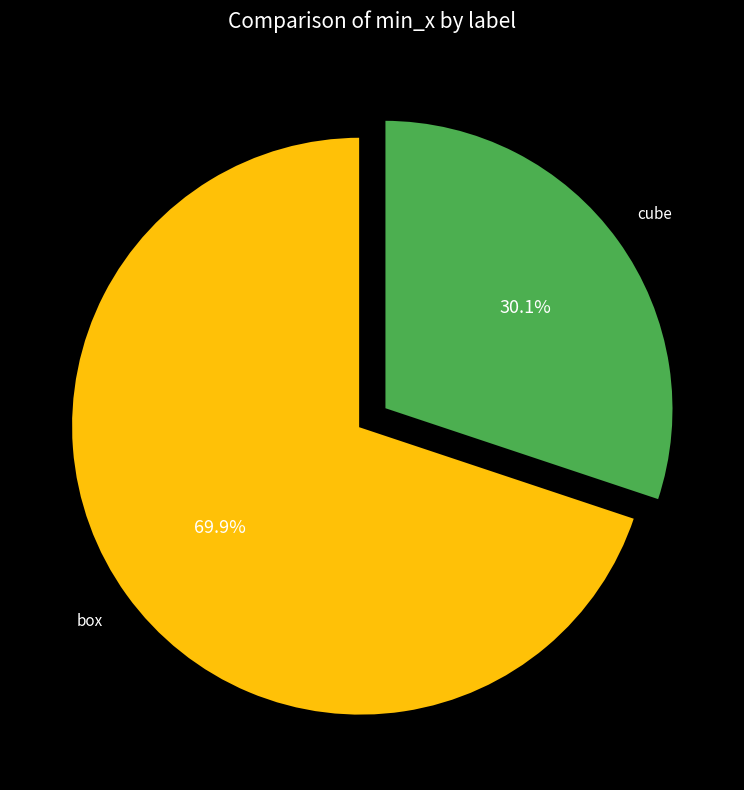

What is the total percentage of box and cube?

100.0%